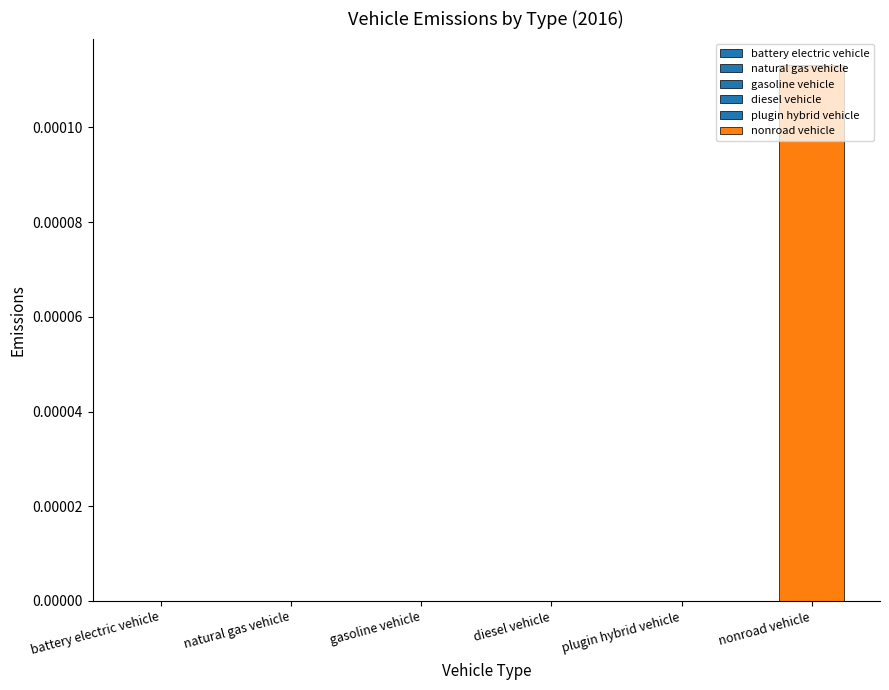

Does the chart contain any negative values?

No